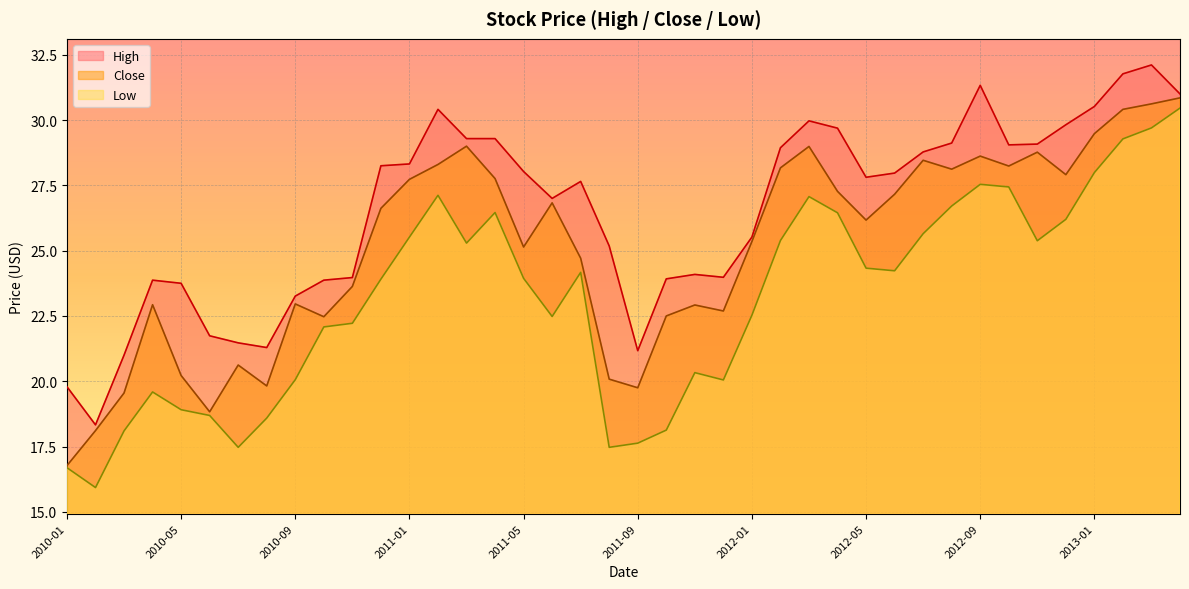

At which label is Low closest to 23?

2012-01